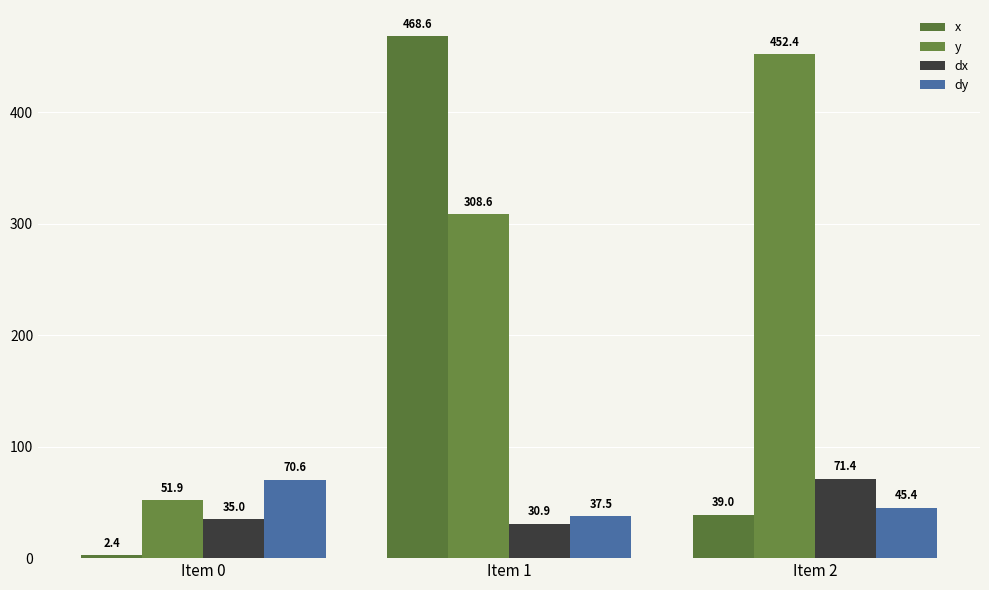

At which label does x reach its peak?

Item 1